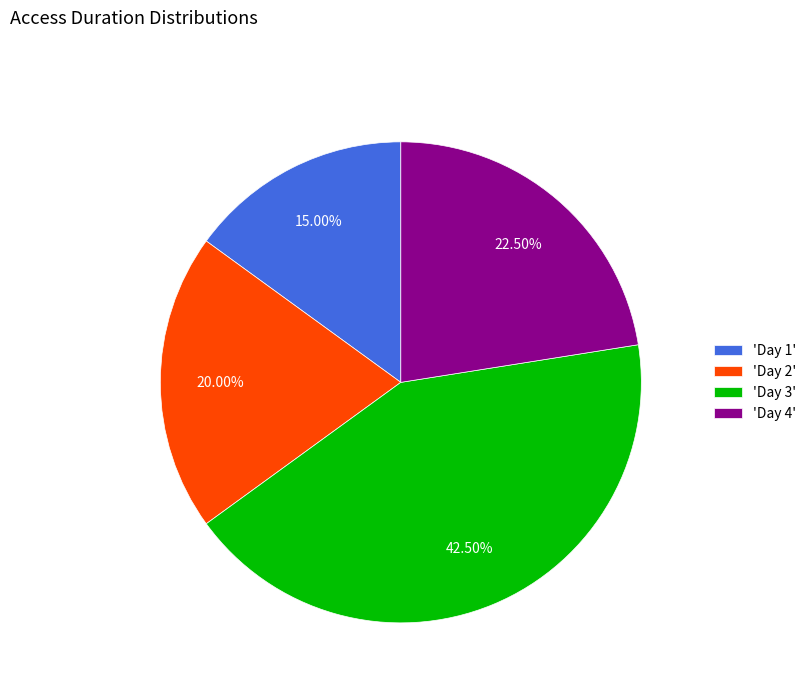

What is the ratio of the value at 'Day 4' to the value at 'Day 2'?

1.1